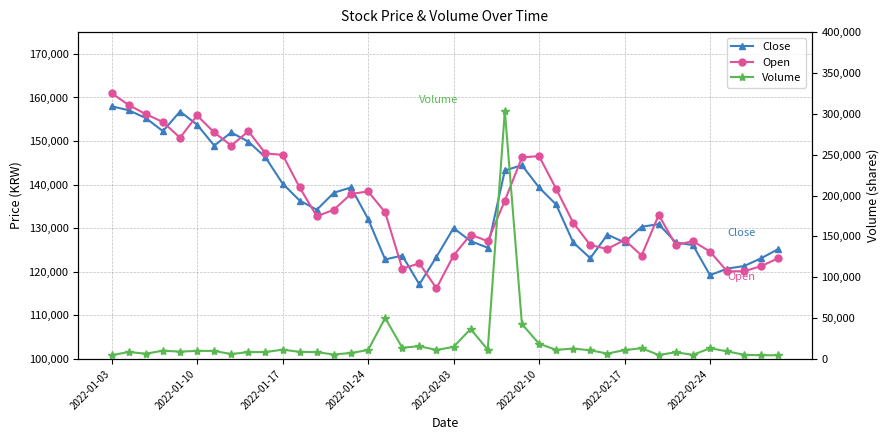

After their last crossing, which series has the higher values: Volume or Close?

Close